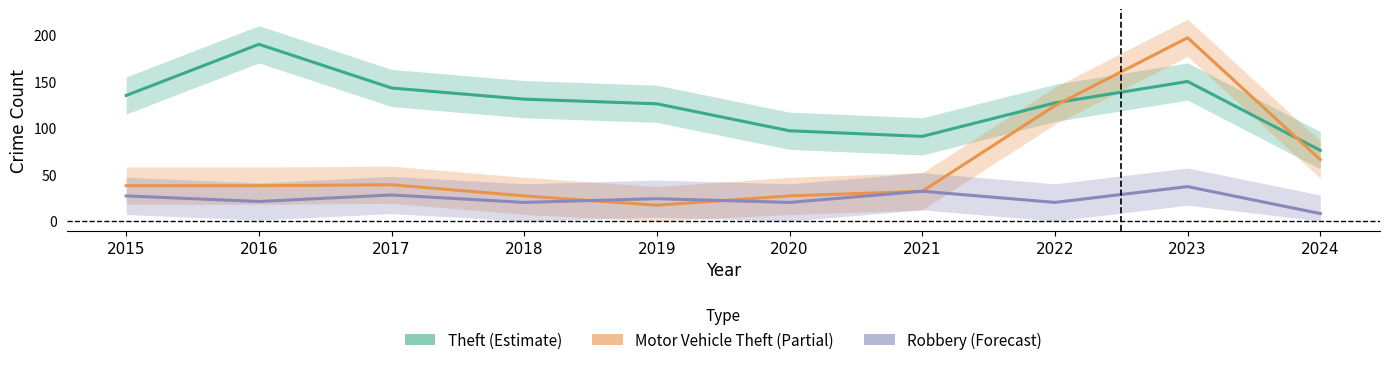

How many interior local valleys does the Theft series have?

1